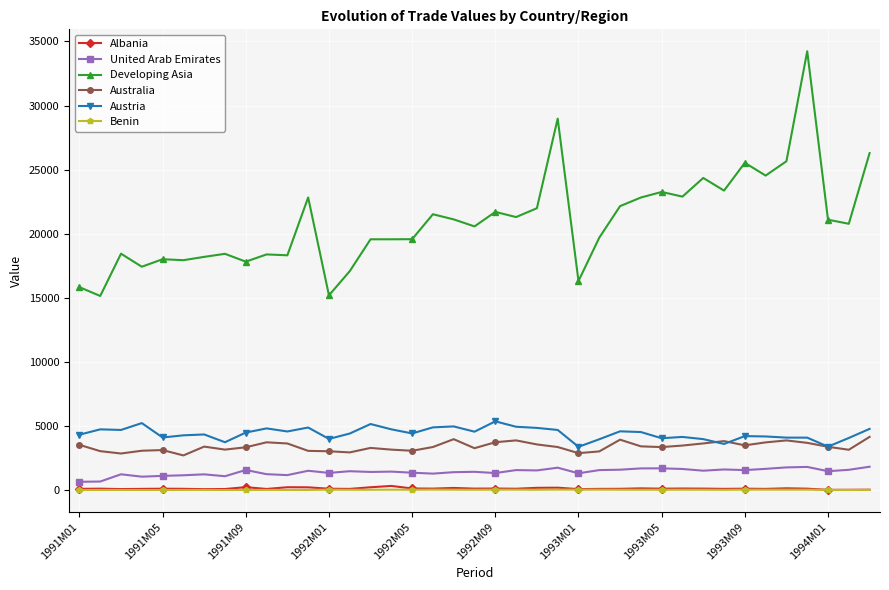

What are all the series names shown in the legend?

Albania, United Arab Emirates, Developing Asia, Australia, Austria, Benin